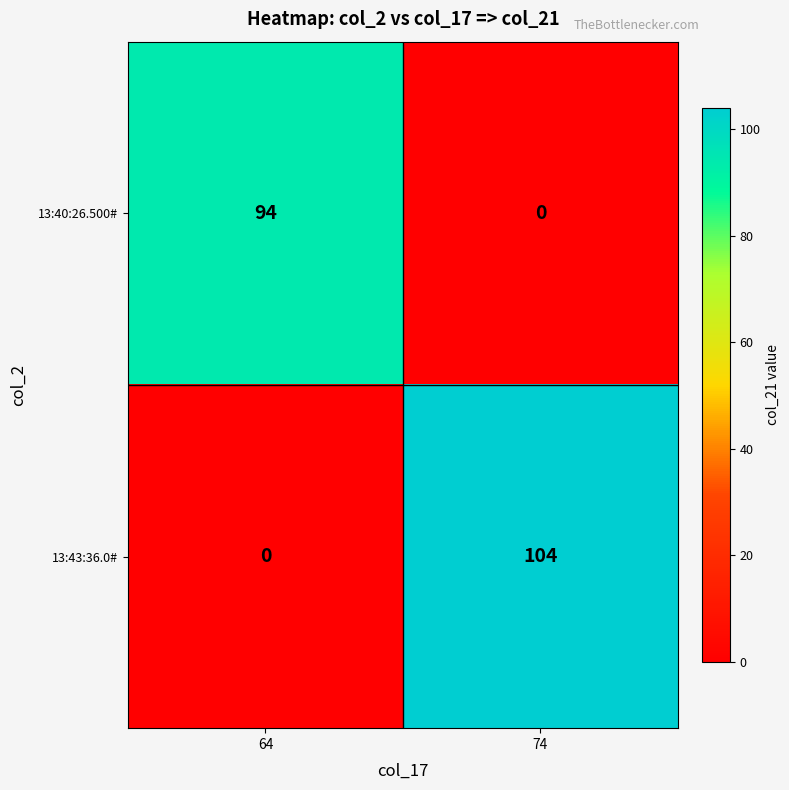

What is the maximum value for 13:40:26.500#?

94